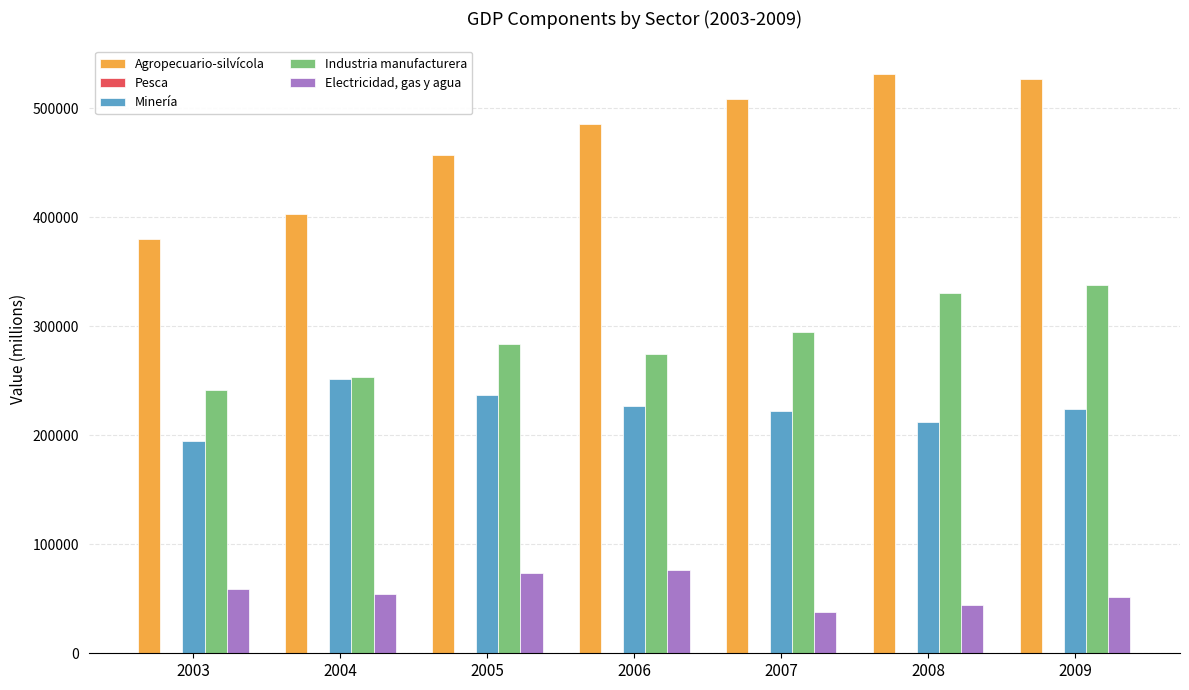

Read the Minería value at 2009.

223901